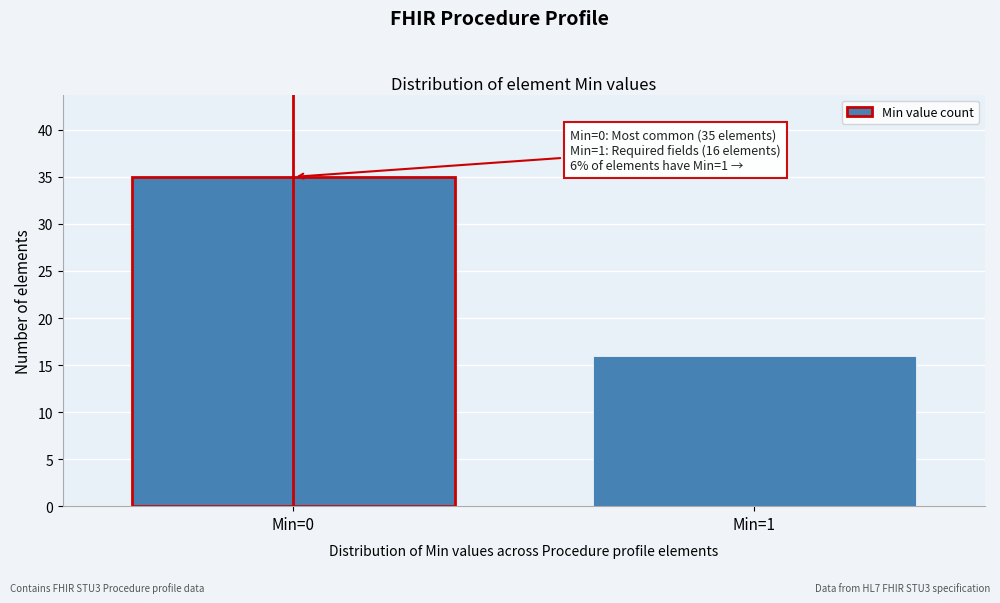

Reading left to right, what are all the values shown in this chart?

Min=0=35	Min=1=16